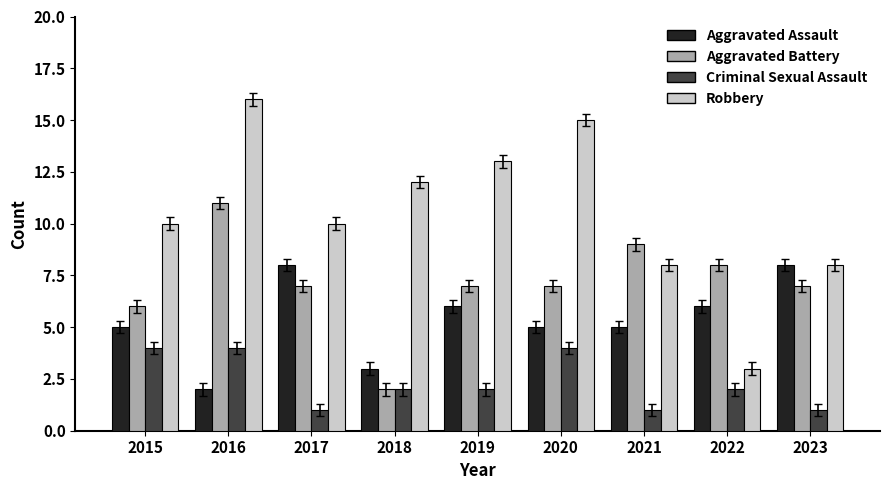

What is the greatest value displayed?

16